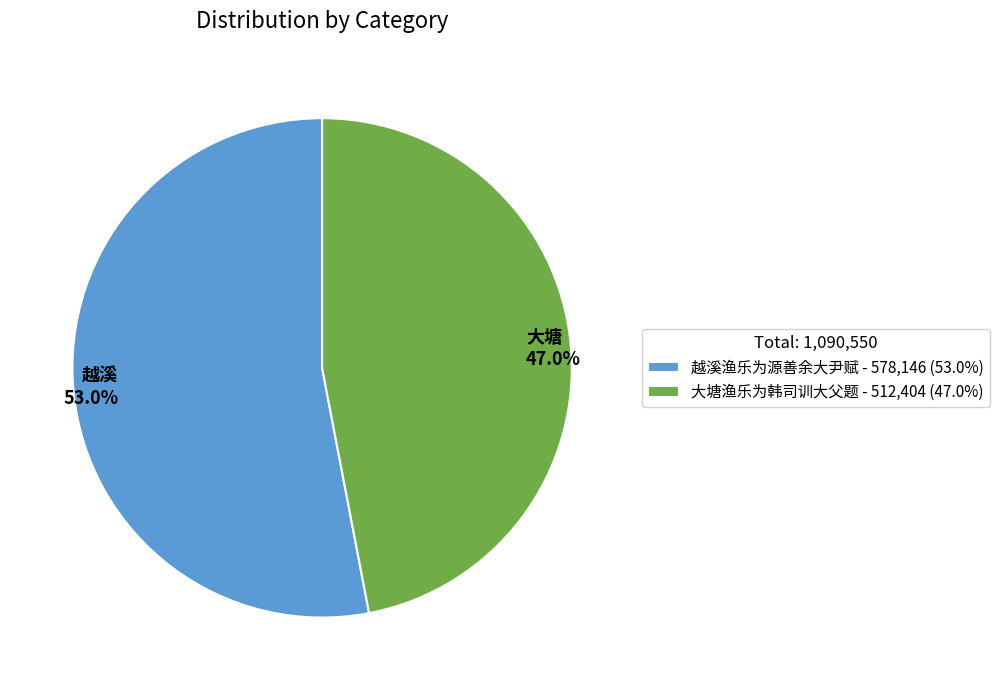

Rank the categories by value from lowest to highest.

大塘渔乐为韩司训大父题, 越溪渔乐为源善余大尹赋